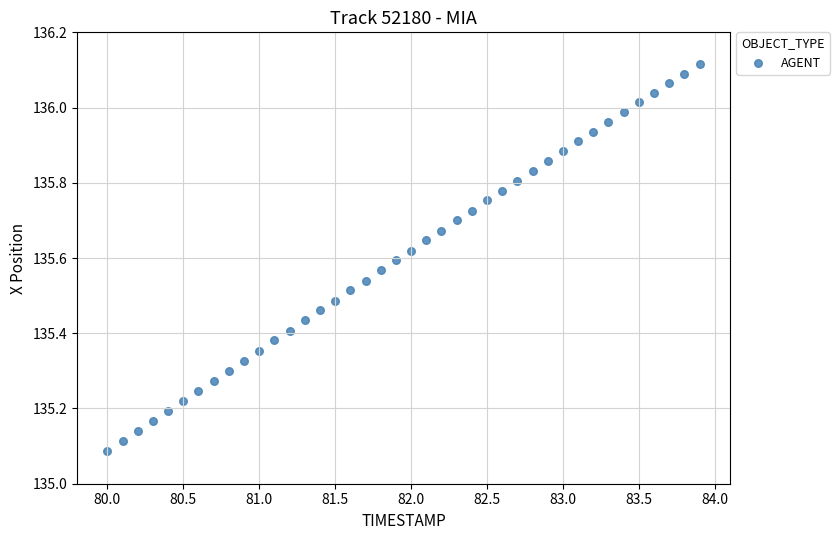

What is the range of X values (max minus min)?

3.9